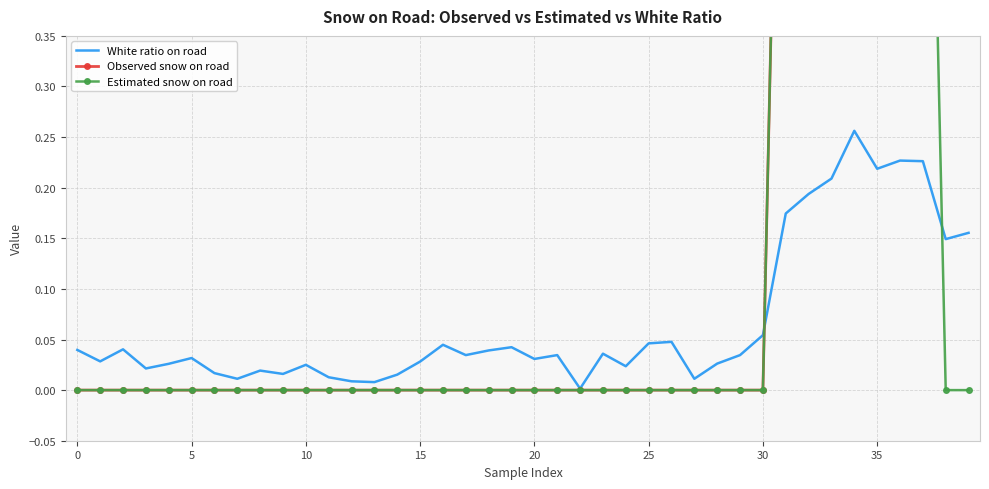

Count the number of data series in this chart.

3